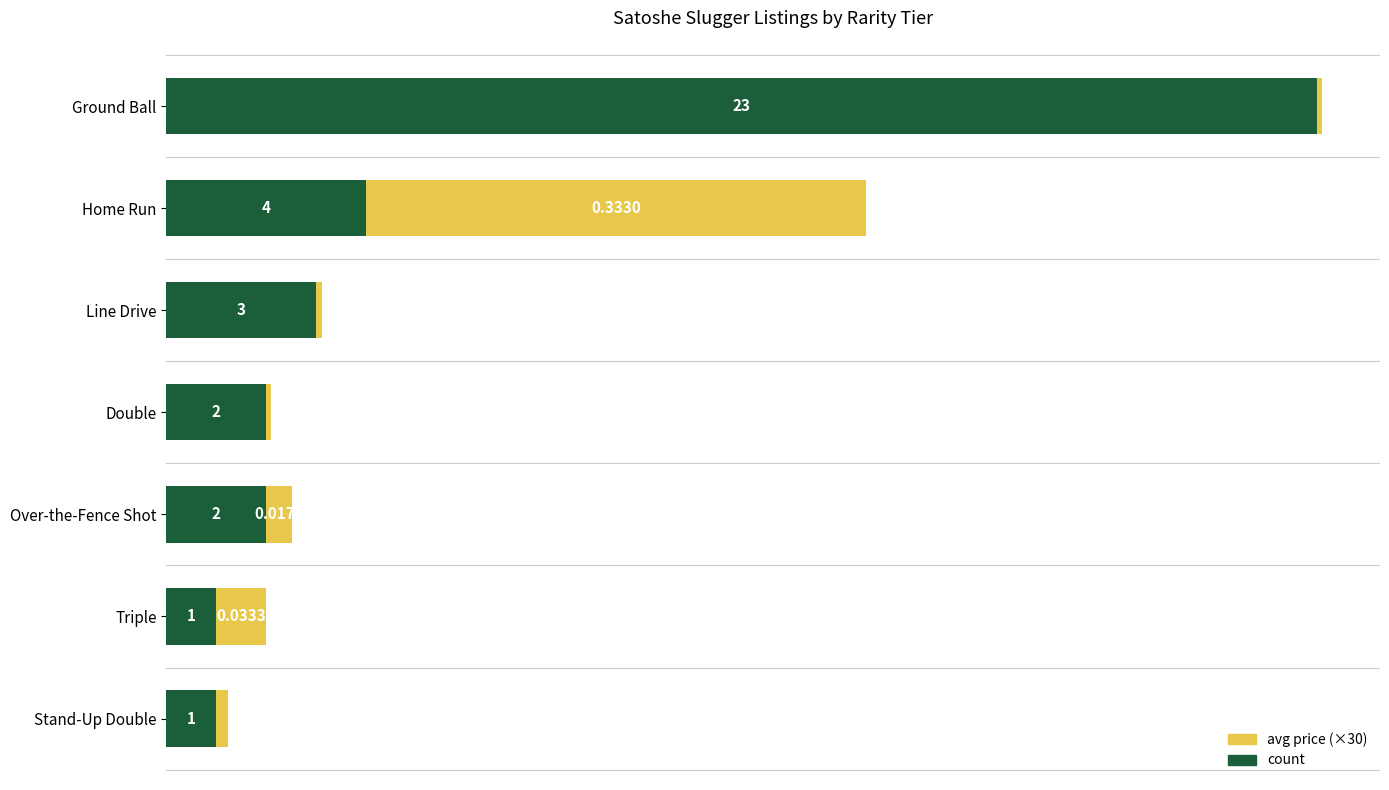

Which category has the highest value in the count series?

Ground Ball